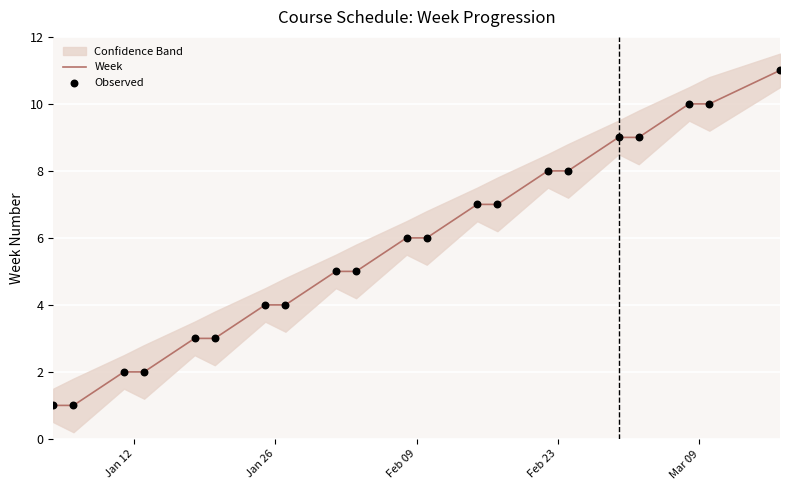

What is the highest value of the Week series?

11